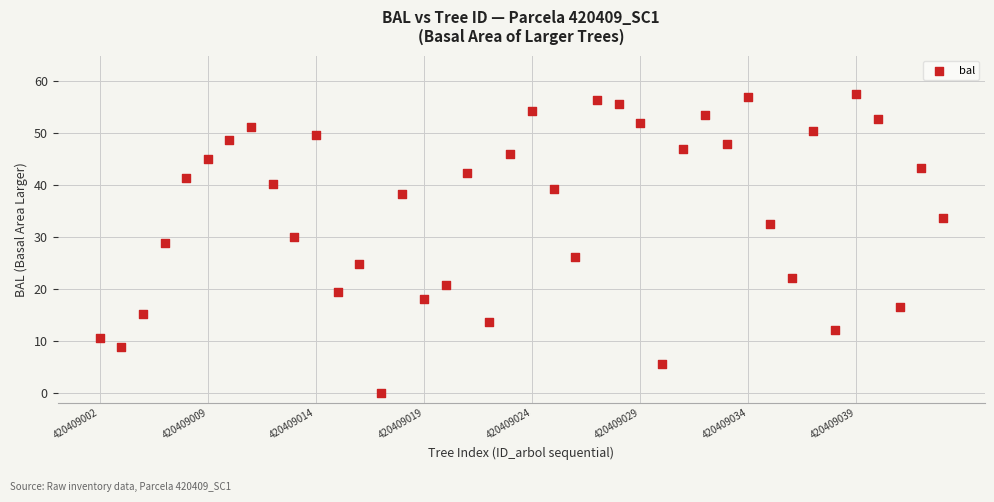

What Y value in the scatter plot is closest to 28?

28.8